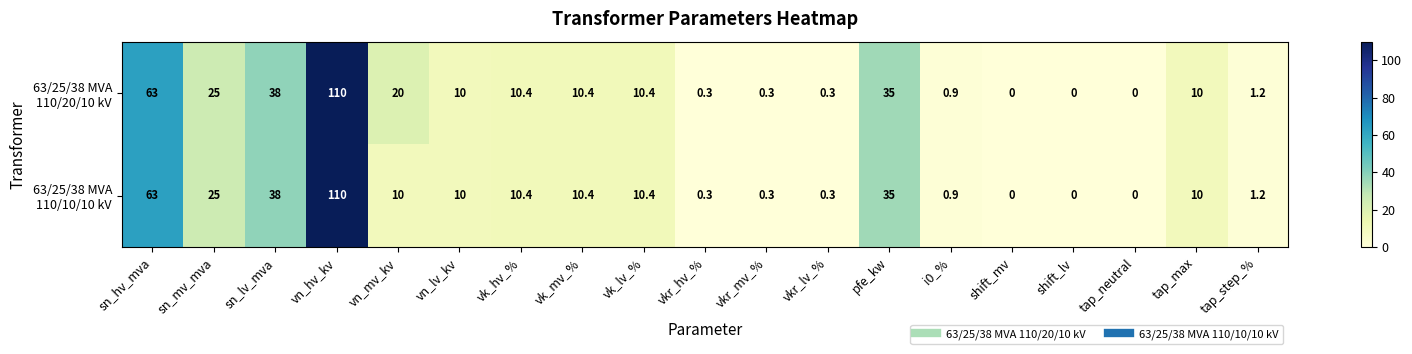

At which category is the sum across all series the highest?

vn_hv_kv